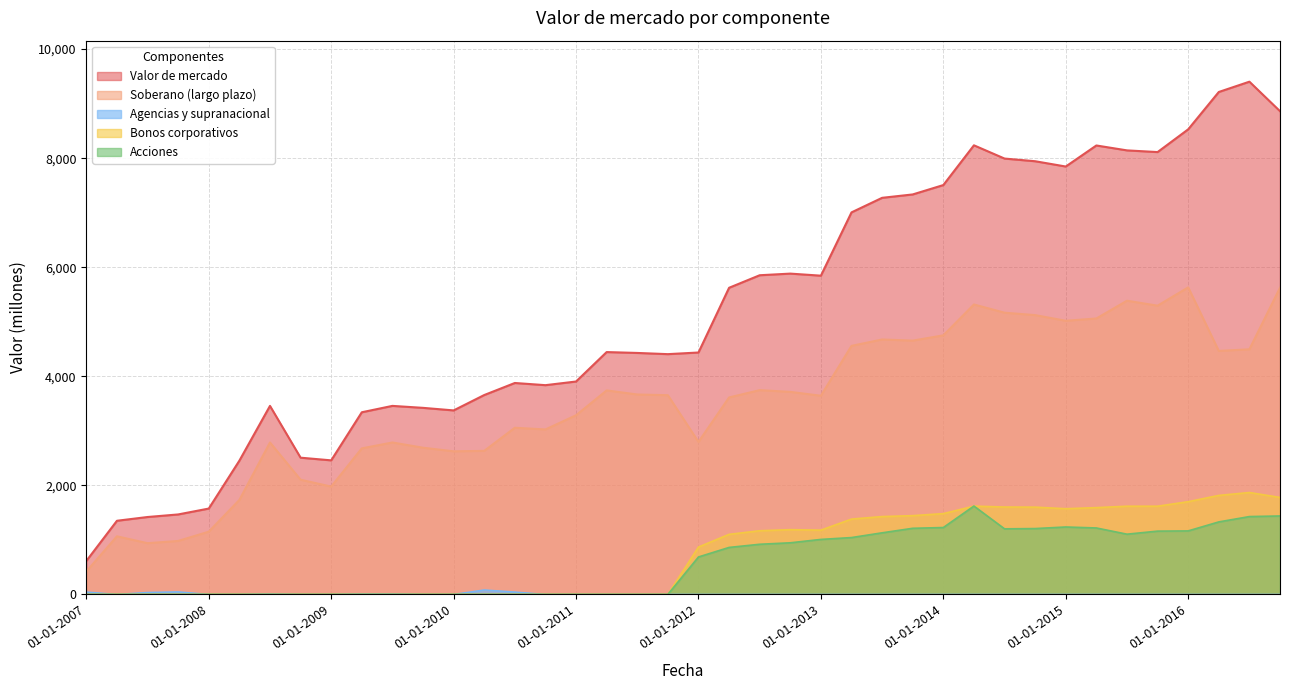

What is the difference between the maximum and minimum values in the Acciones series?

1620